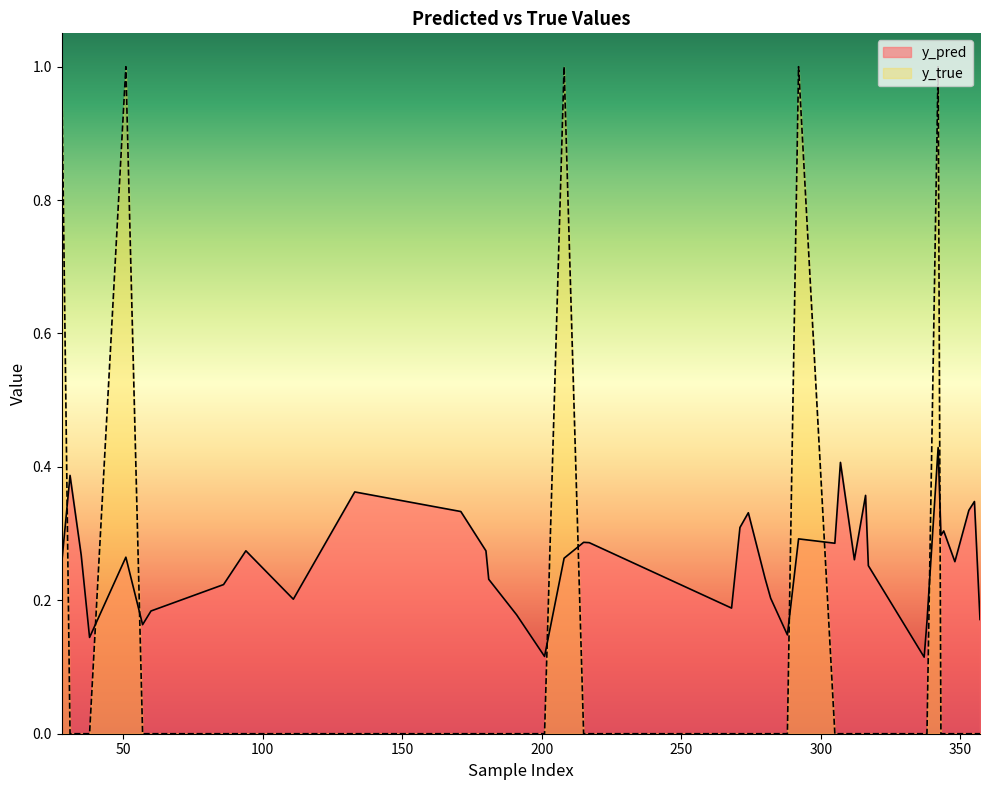

Reading right to left, list all the values displayed in this chart.

y_pred: 357=0.2	355=0.3	353=0.3	348=0.3	344=0.3	343=0.3	342=0.4	338=0.2	337=0.1	317=0.3	316=0.4	312=0.3	307=0.4	305=0.3	292=0.3	288=0.1	282=0.2	280=0.2	274=0.3	271=0.3	268=0.2	217=0.3	215=0.3	208=0.3	201=0.1	191=0.2	181=0.2	180=0.3	171=0.3	133=0.4	111=0.2	94=0.3	86=0.2	60=0.2	57=0.2	51=0.3	38=0.1	35=0.3	31=0.4	28=0.3
y_true: 357=0.0	355=0.0	353=0.0	348=0.0	344=0.0	343=0.0	342=1.0	338=0.0	337=0.0	317=0.0	316=0.0	312=0.0	307=0.0	305=0.0	292=1.0	288=0.0	282=0.0	280=0.0	274=0.0	271=0.0	268=0.0	217=0.0	215=0.0	208=1.0	201=0.0	191=0.0	181=0.0	180=0.0	171=0.0	133=0.0	111=0.0	94=0.0	86=0.0	60=0.0	57=0.0	51=1.0	38=0.0	35=0.0	31=0.0	28=1.0